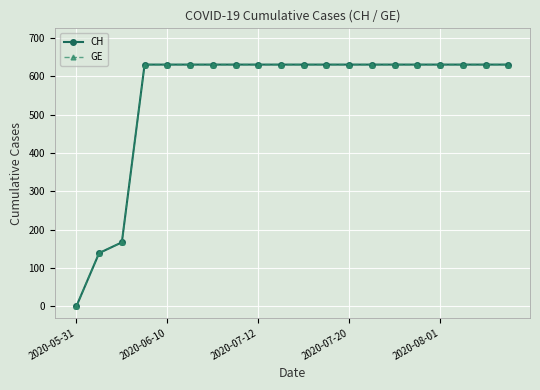

True or false: CH has more than 1 interior local peaks.

False